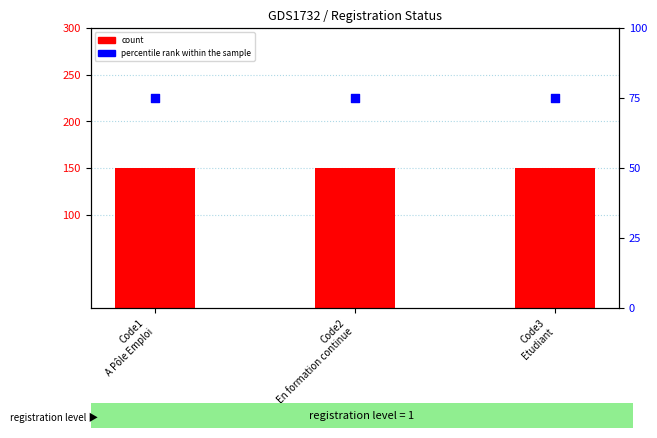

Which series has the largest total across all categories?

count